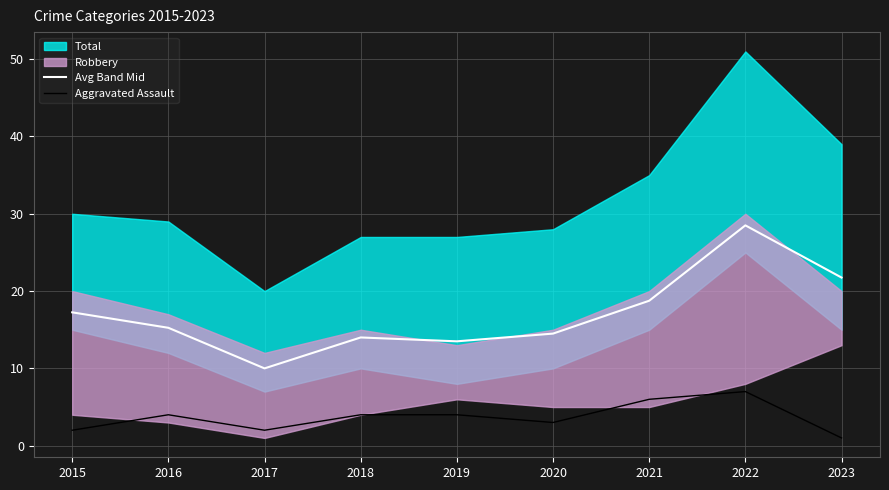

Between 2019 and 2020, which is larger?

2020